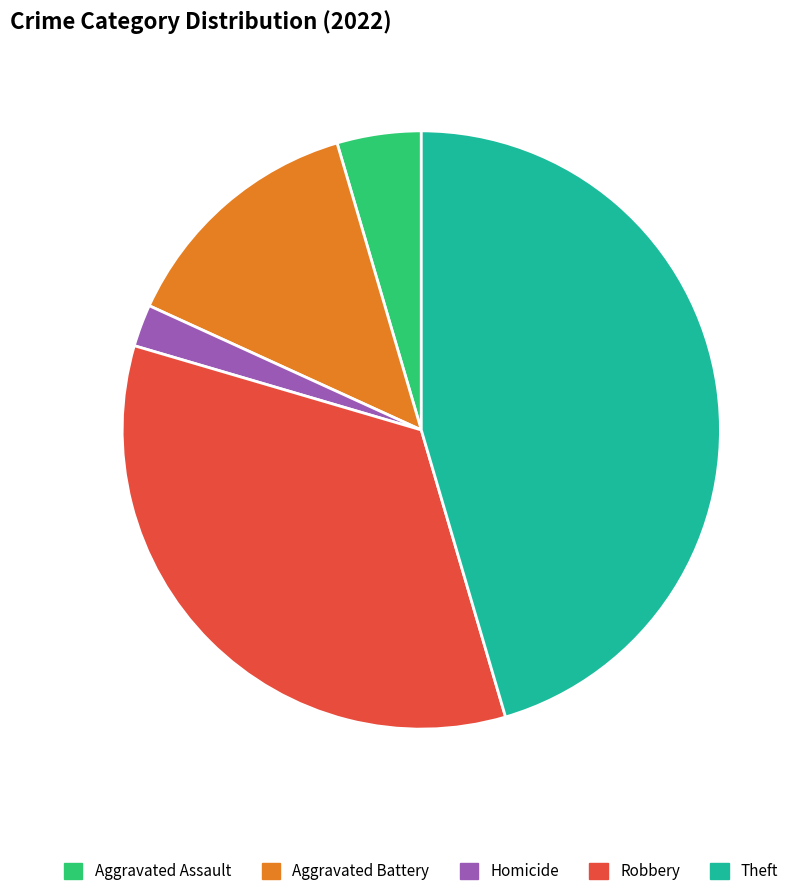

To the nearest percent, what is the difference between the largest and smallest slice percentages?

43%